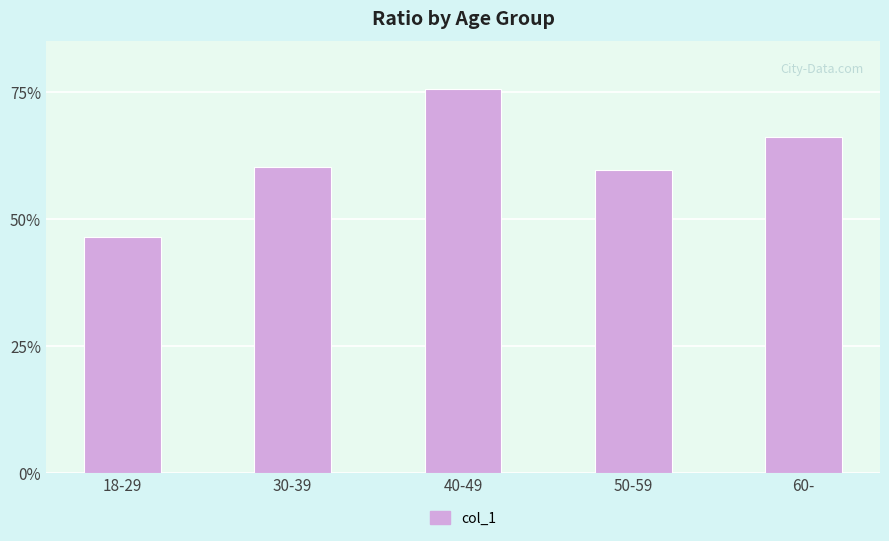

Are the bars horizontal?

No